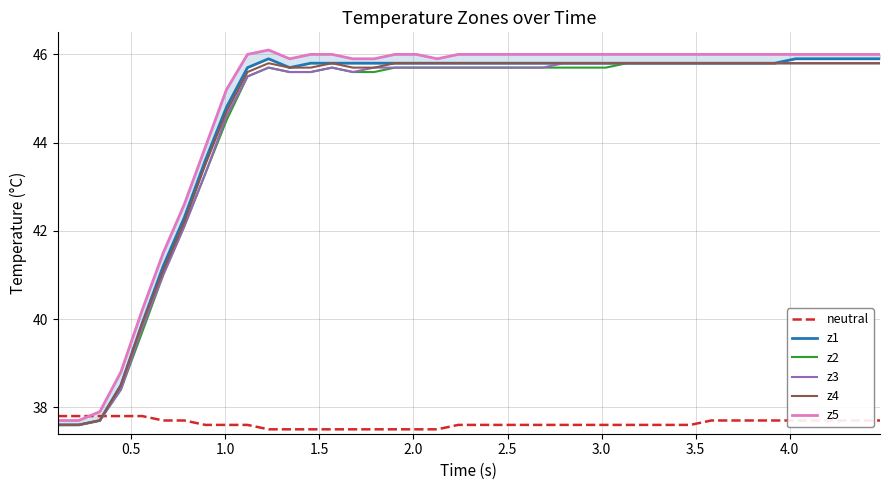

Does the chart display data point markers on the line(s)?

No